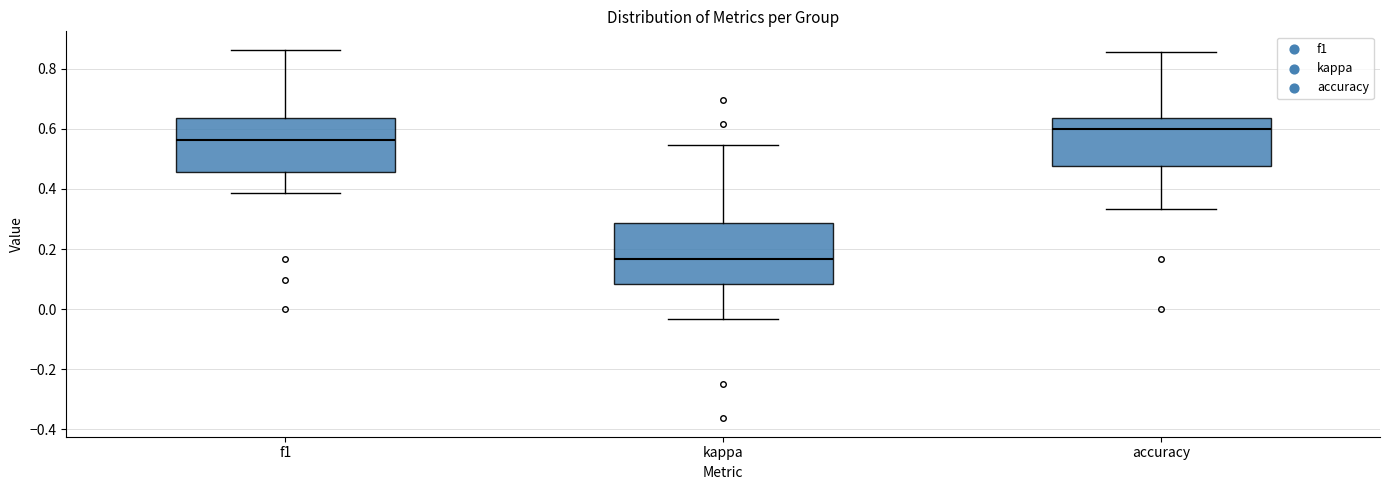

Reading left to right, transcribe this box plot: for each box, give where its median line is, the range the box spans, and where its two whiskers end, as read against the y-axis. The values are not printed on the chart, so give them approximately, as read against the axis.

f1: median 0.56, box 0.46 to 0.64, whiskers 0.38 to 0.86
kappa: median 0.16, box 0.08 to 0.28, whiskers -0.04 to 0.54
accuracy: median 0.60, box 0.48 to 0.64, whiskers 0.34 to 0.86